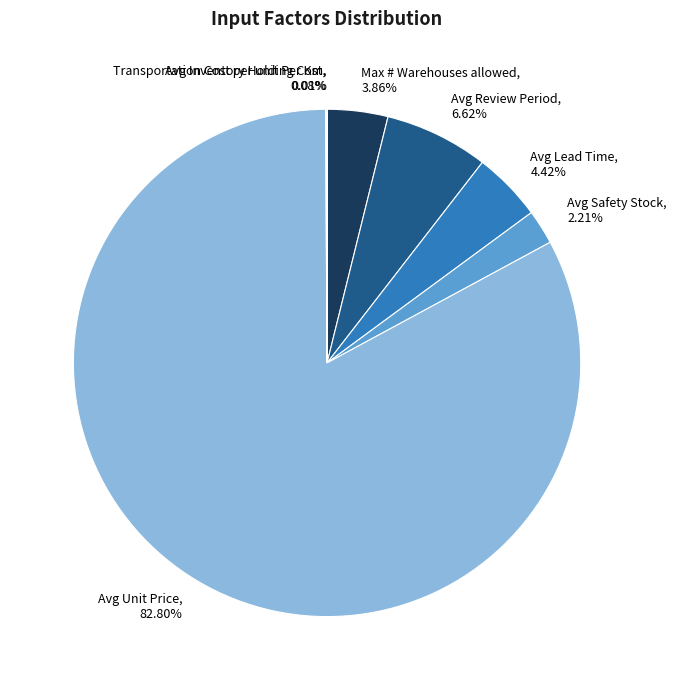

Combined, do Avg Lead Time and Avg Unit Price account for over 50%?

Yes